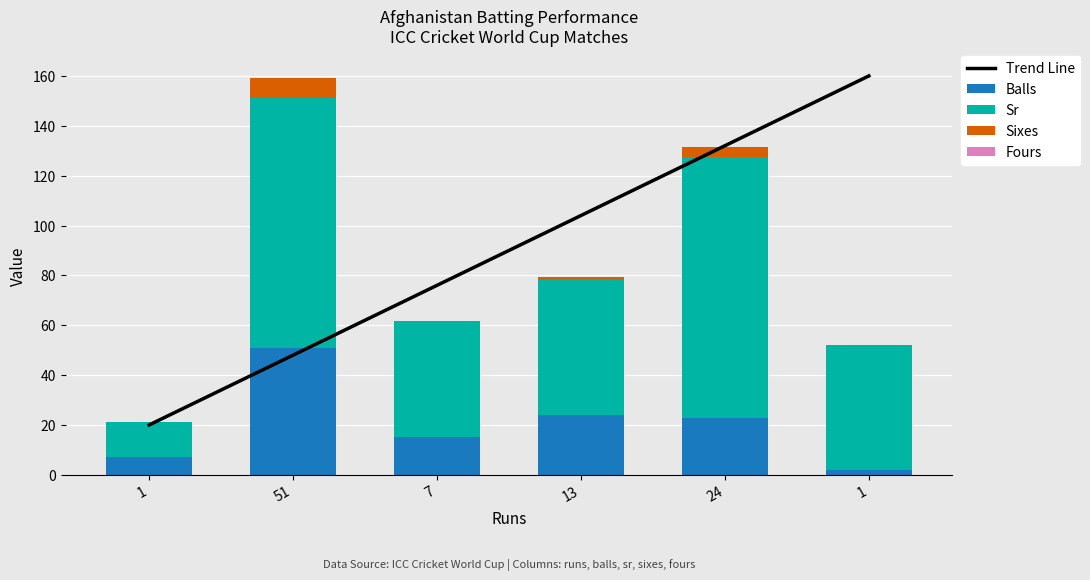

Is it true that Sixes equals -4.6 at 1?

False